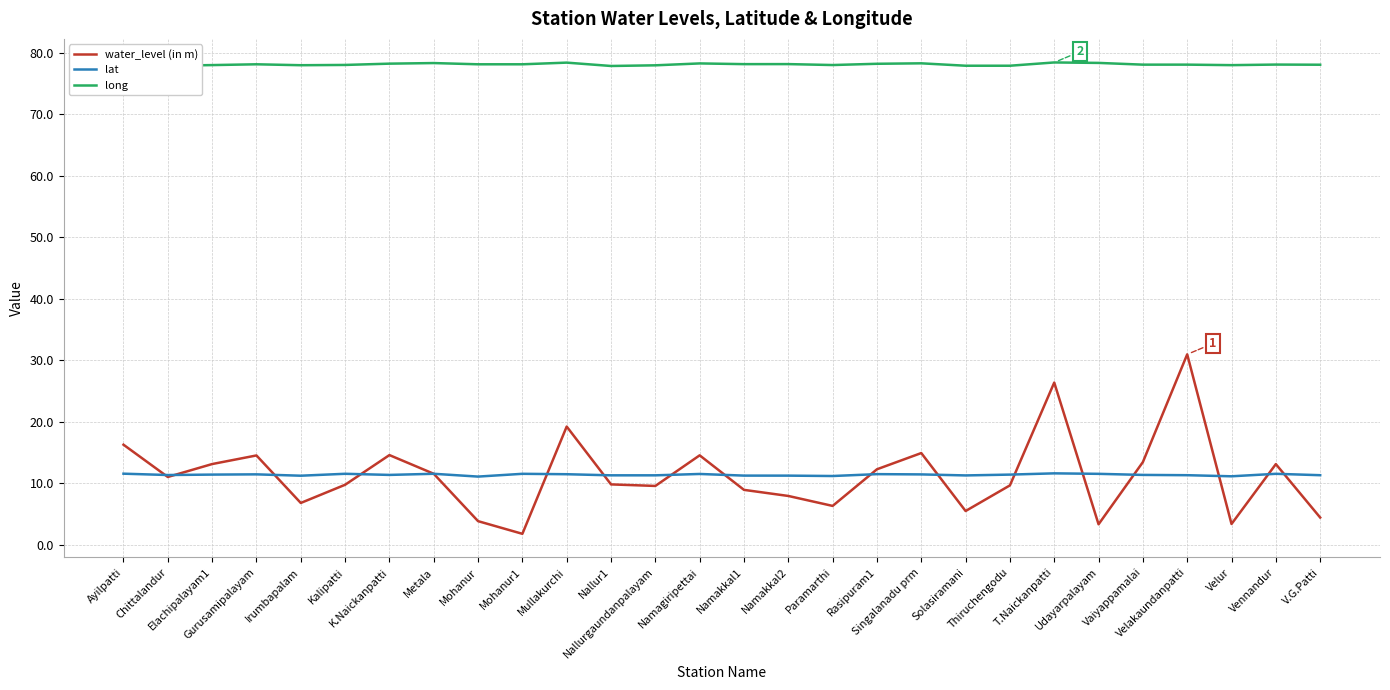

What is the difference between the lat values at Thiruchengodu and Velur?

0.3